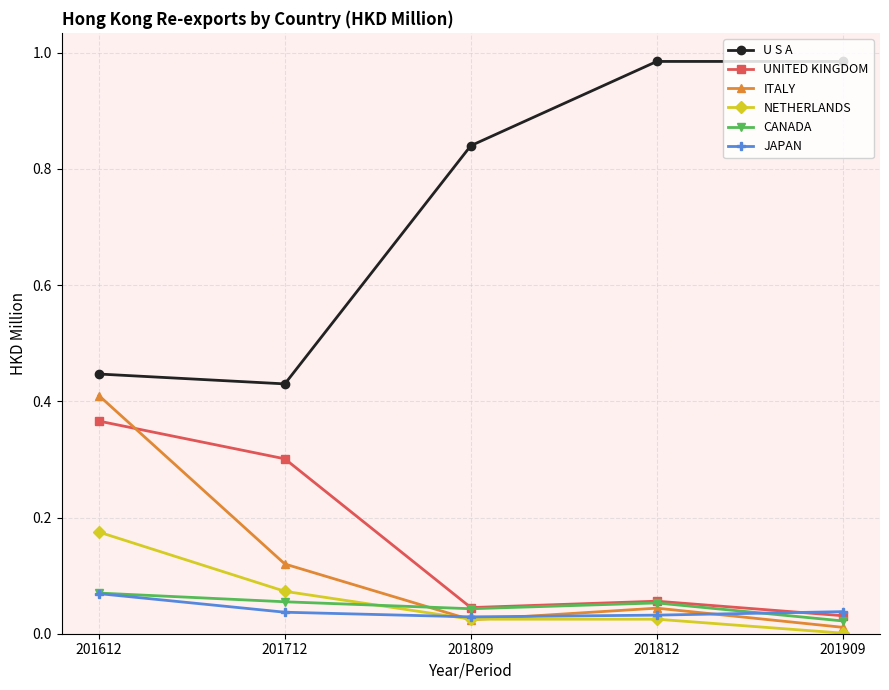

Where is UNITED KINGDOM nearest to the value 0?

201909